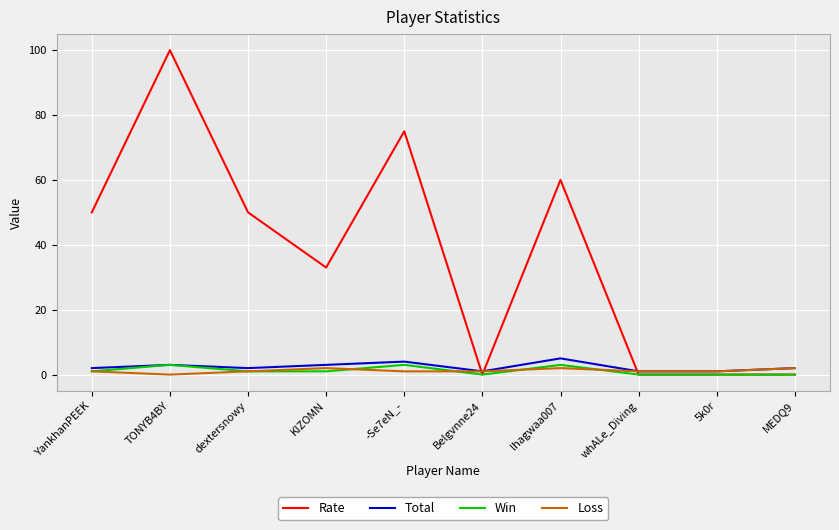

Count the Rate values in the range 0 to 60.

8